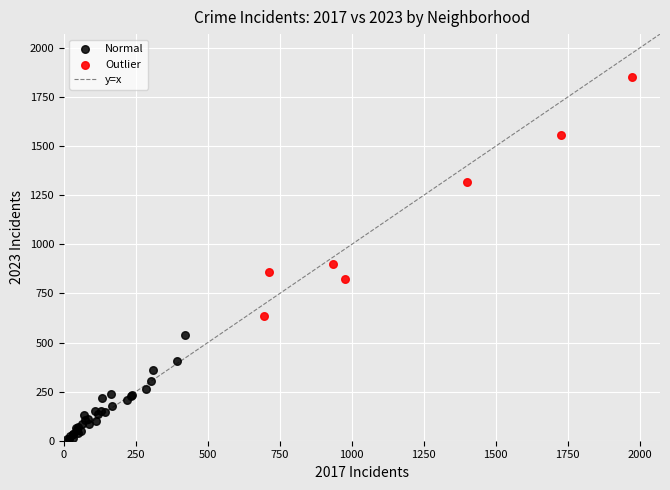

Which series reaches the minimum Y coordinate?

Normal